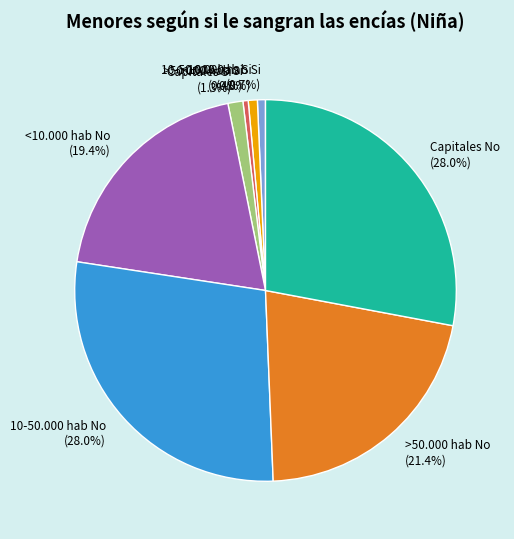

How many slices are in this pie chart?

8